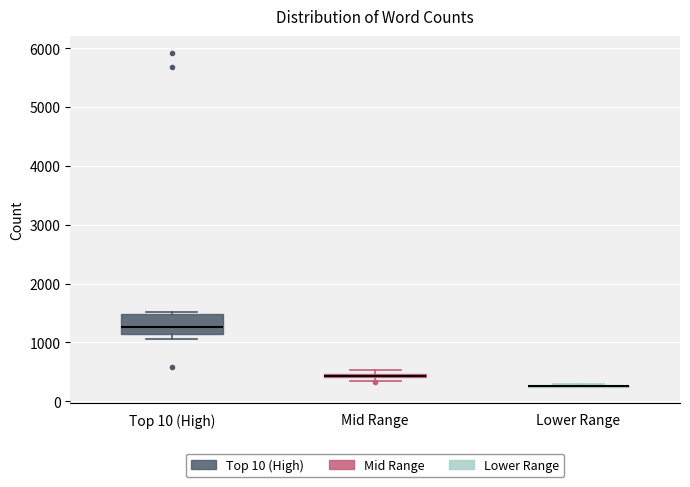

Which box is the tallest, from its lower edge to its upper edge?

Top 10 (High)